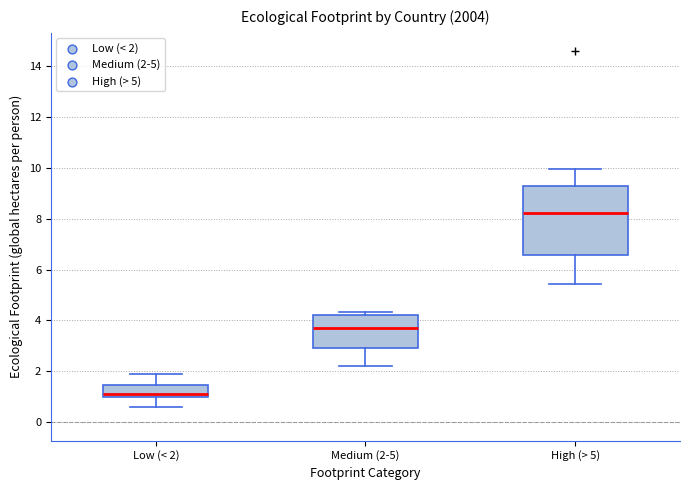

Comparing the boxes themselves (not the whiskers), which one is the tallest?

High (> 5)